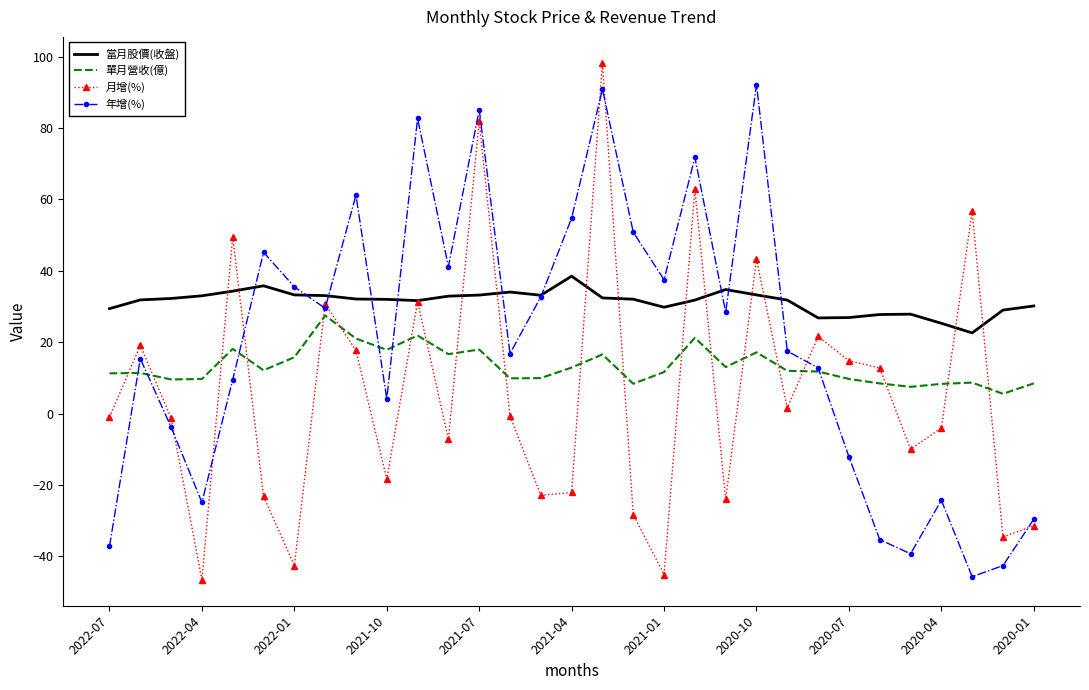

What is the maximum value for 當月股價(收盤)?

38.5